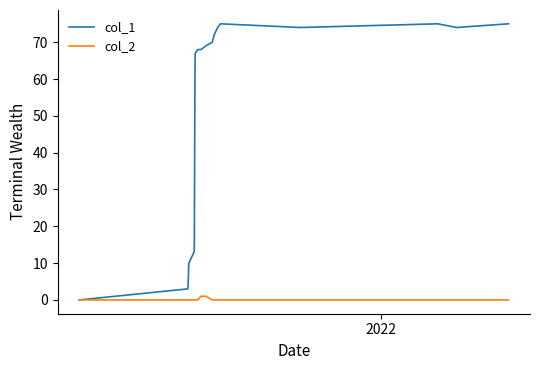

Which series has the largest range (max minus min)?

col_1